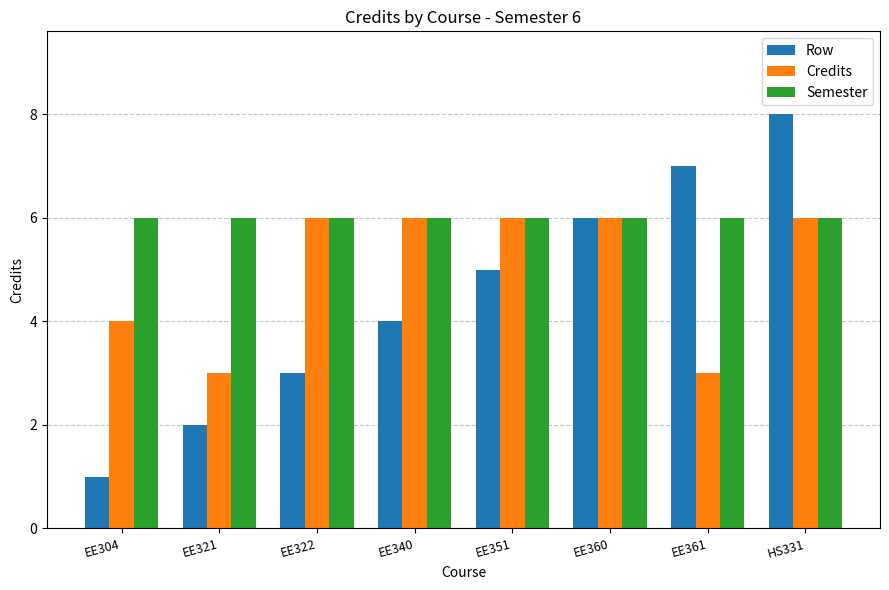

What is the label of the 6th bar from the right?

EE322